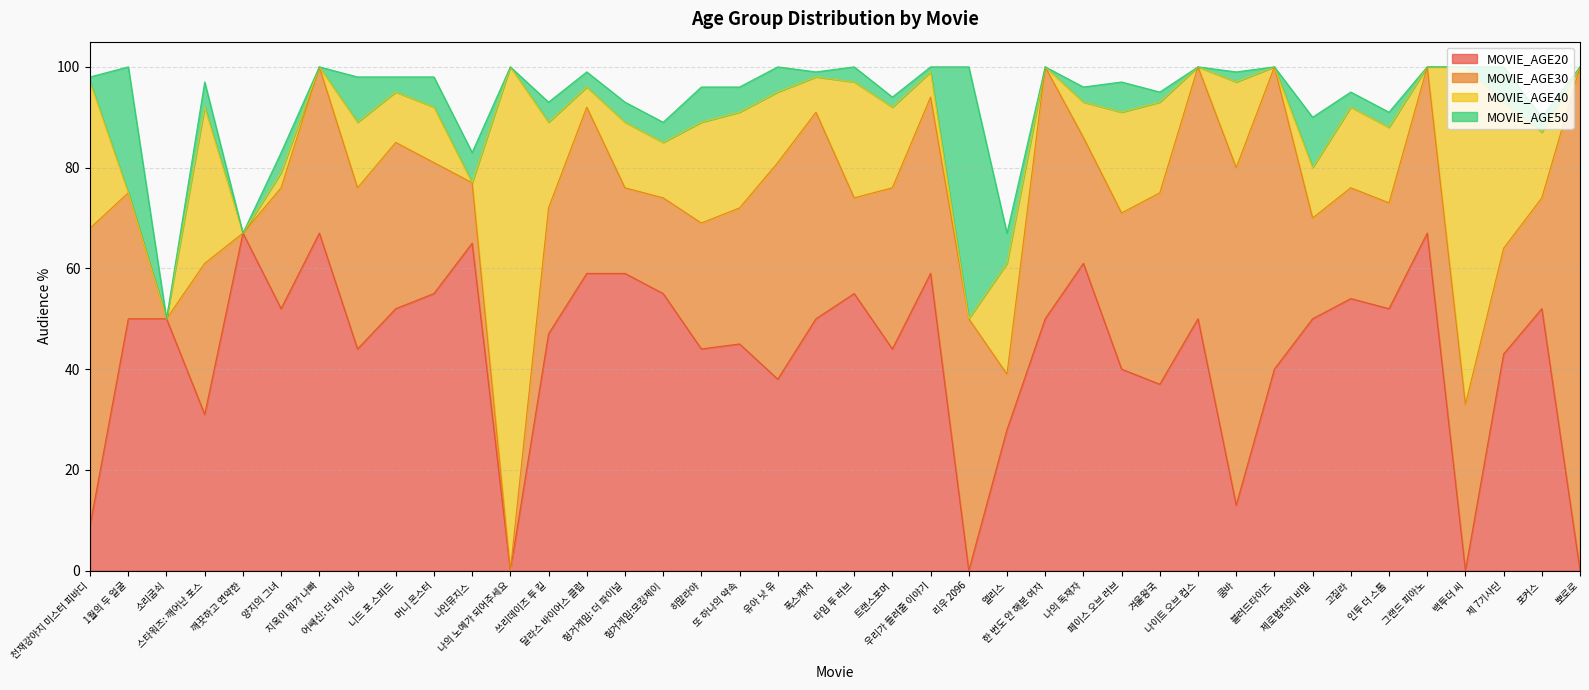

Which series has the widest spread of values?

MOVIE_AGE30